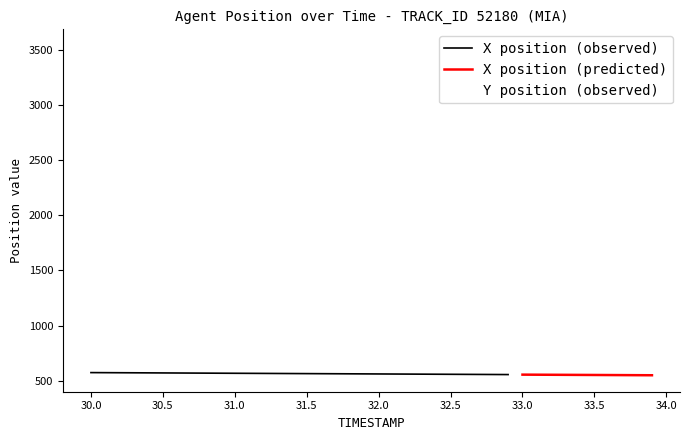

Rank the categories by X value from lowest to highest.

33.9, 33.8, 33.7, 33.6, 33.5, 33.4, 33.3, 33.2, 33.1, 33.0, 32.9, 32.8, 32.7, 32.6, 32.5, 32.4, 32.3, 32.2, 32.1, 32.0, 31.9, 31.8, 31.7, 31.6, 31.5, 31.4, 31.3, 31.2, 31.1, 31.0, 30.9, 30.8, 30.7, 30.6, 30.5, 30.4, 30.3, 30.2, 30.1, 30.0